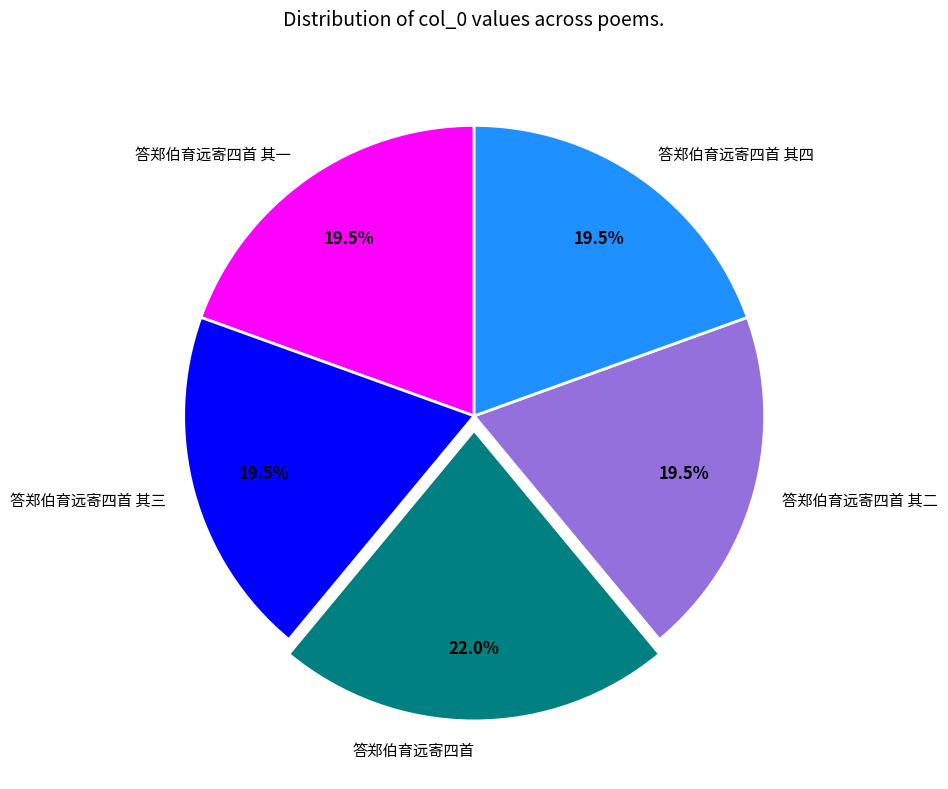

What is the ratio of the value at 答郑伯育远寄四首 其一 to the value at 答郑伯育远寄四首 其四?

1.0